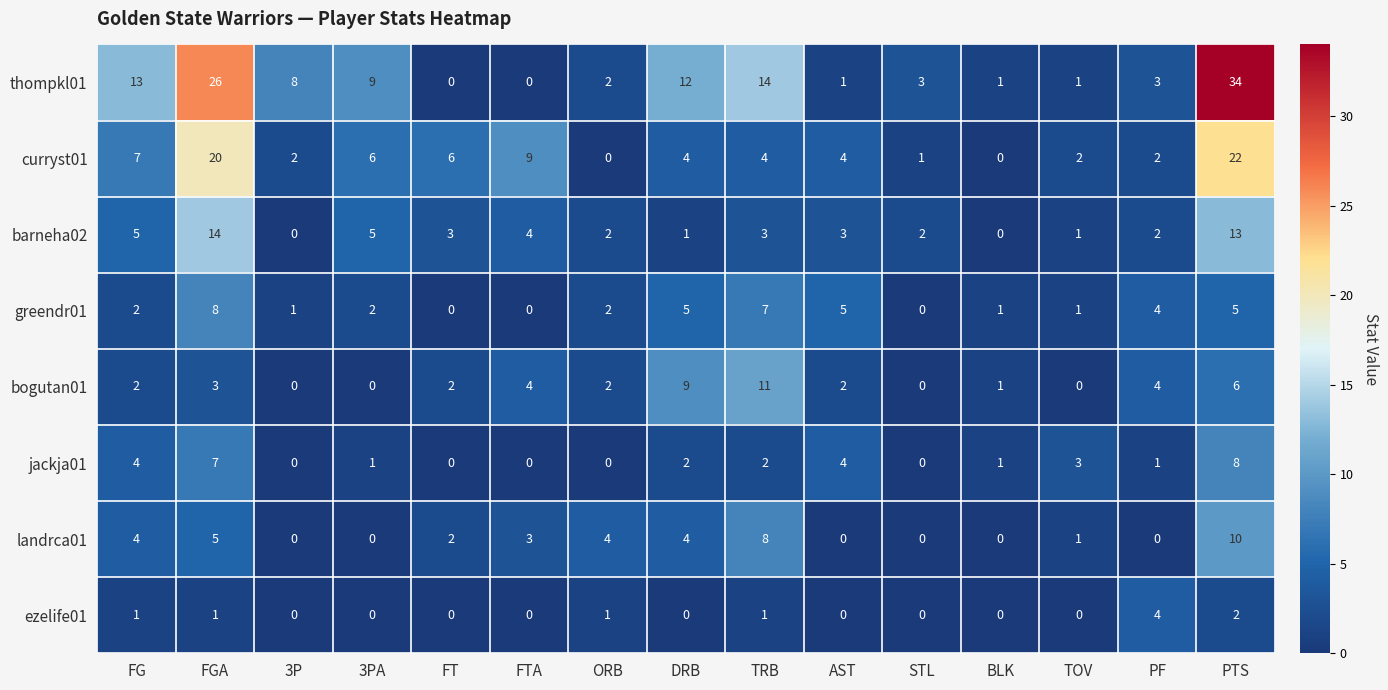

The value of greendr01 at FG is 0. True or false?

False